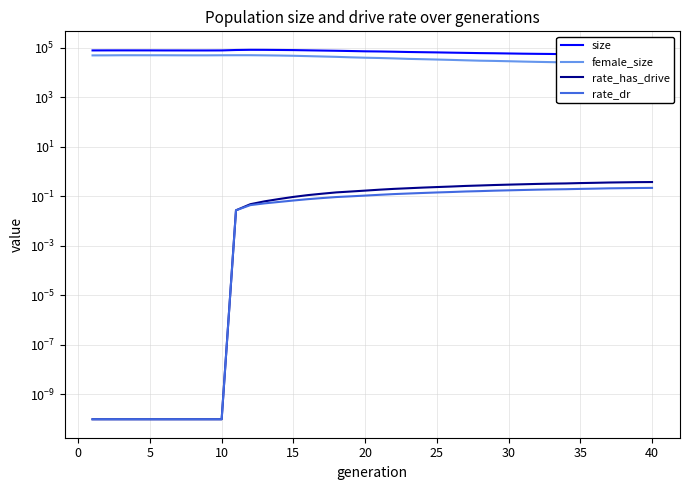

True or false: rate_has_drive and size intersect in this chart.

False